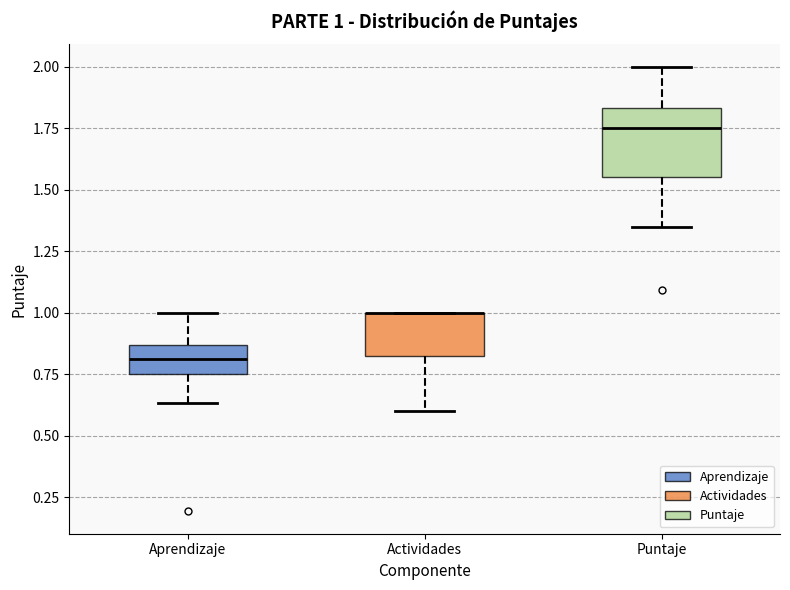

Comparing the boxes themselves (not the whiskers), which one is the tallest?

Puntaje